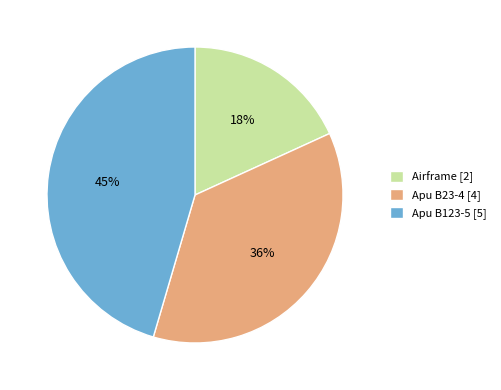

To the nearest percent, what portion does Apu B23-4 represent?

36%